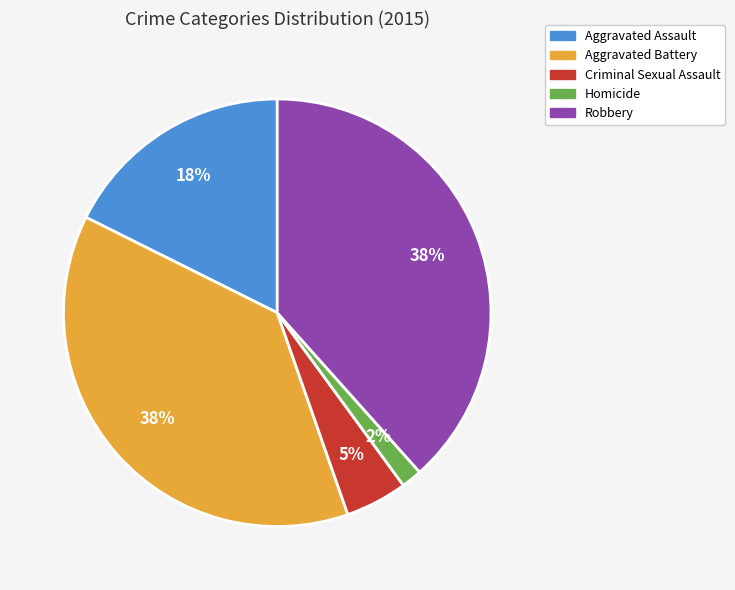

Does Homicide represent more than half of the total?

No